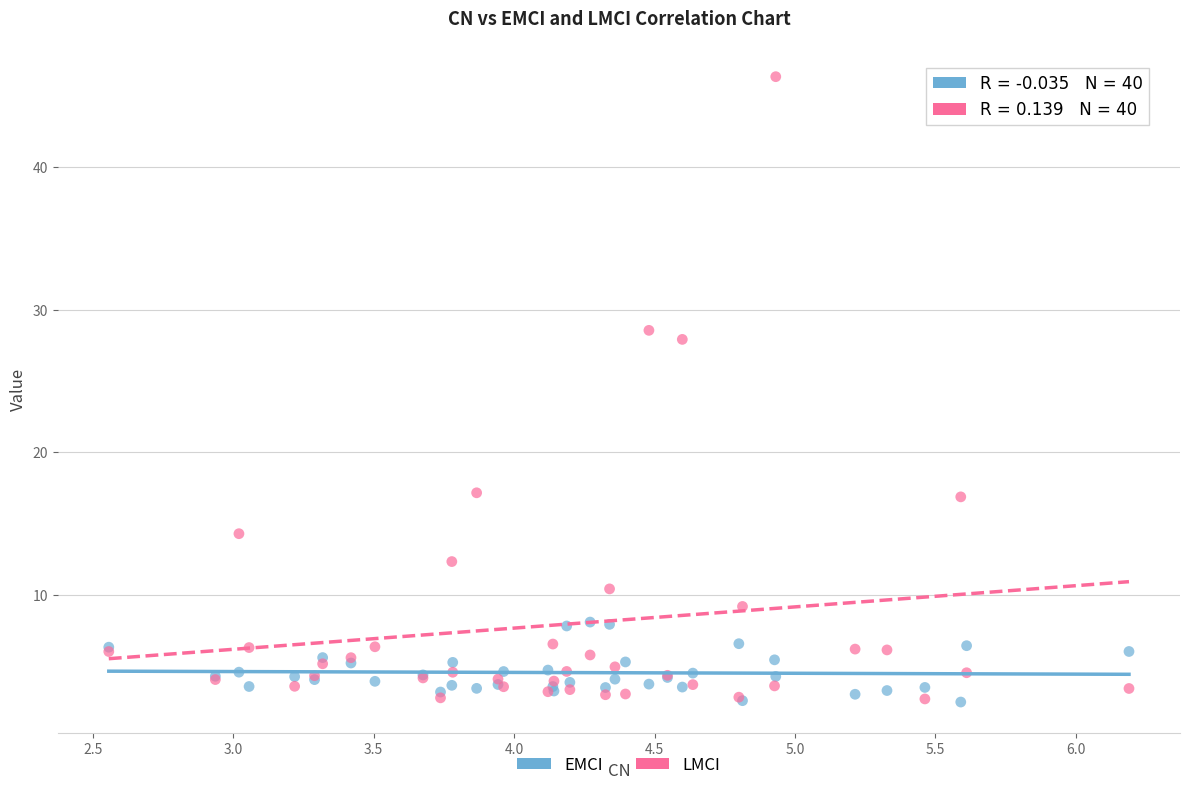

Across all series, what Y value is closest to 24?

27.9